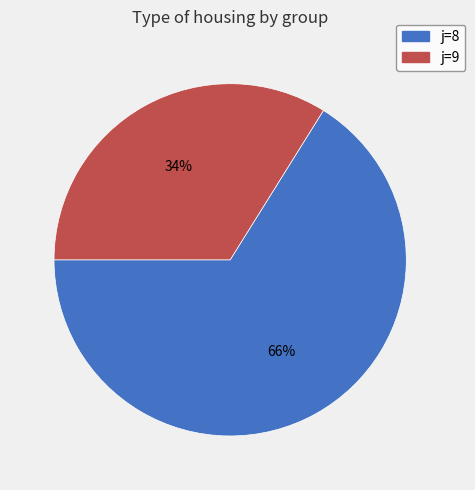

To the nearest percent, what is the average slice percentage?

50%